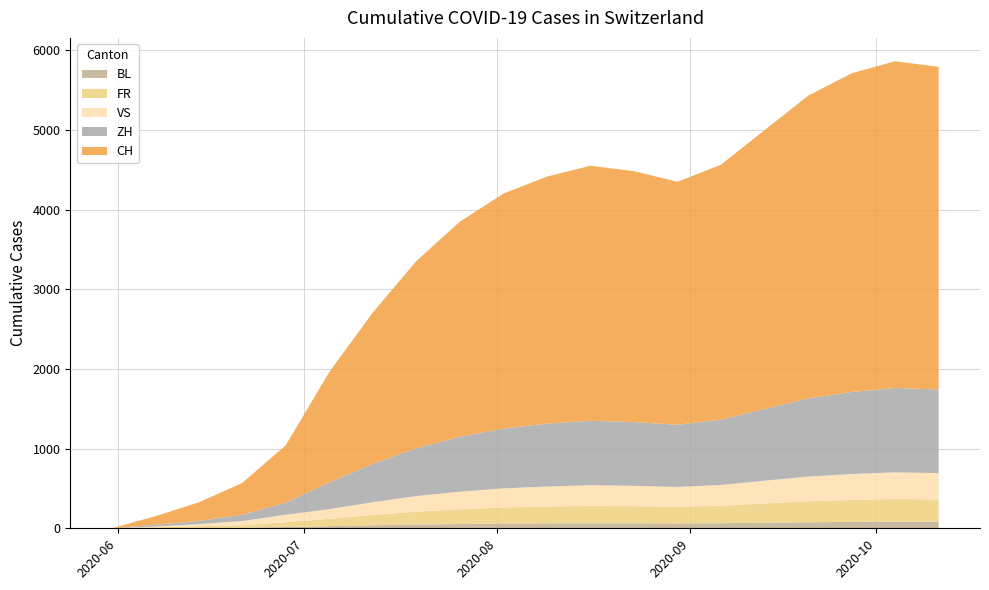

What is the label of the 6th point from the right?

2020-09-06